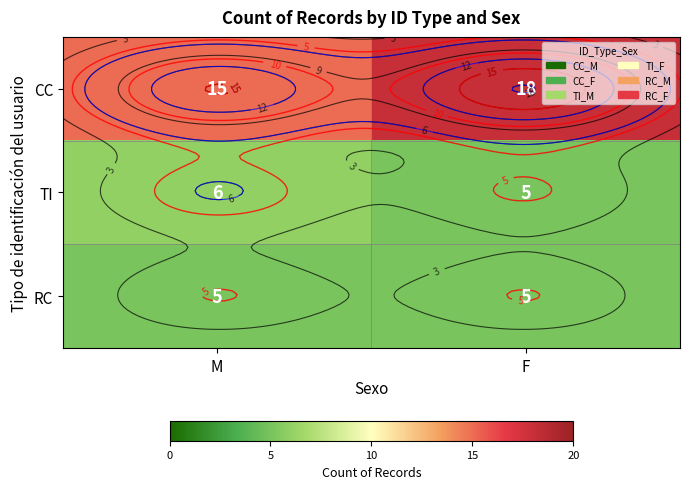

List the series in order of their peak value, lowest first.

RC, TI, CC